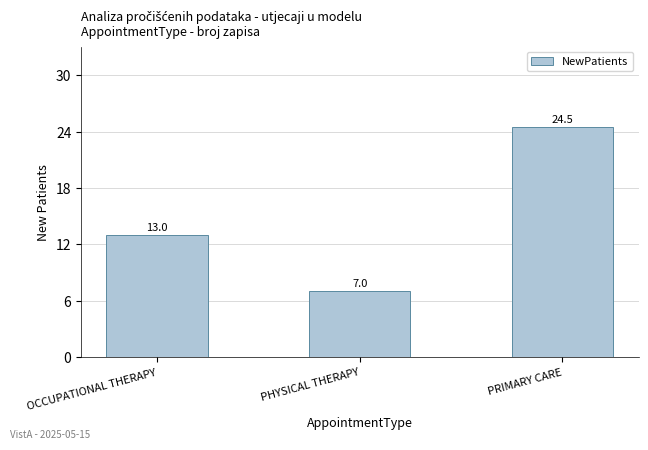

Are the bars horizontal?

No